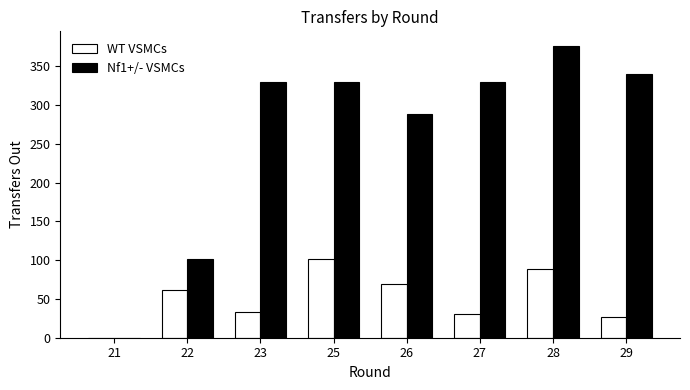

Is the value of WT VSMCs at 27 greater than the value of Nf1+/- VSMCs at 28?

No